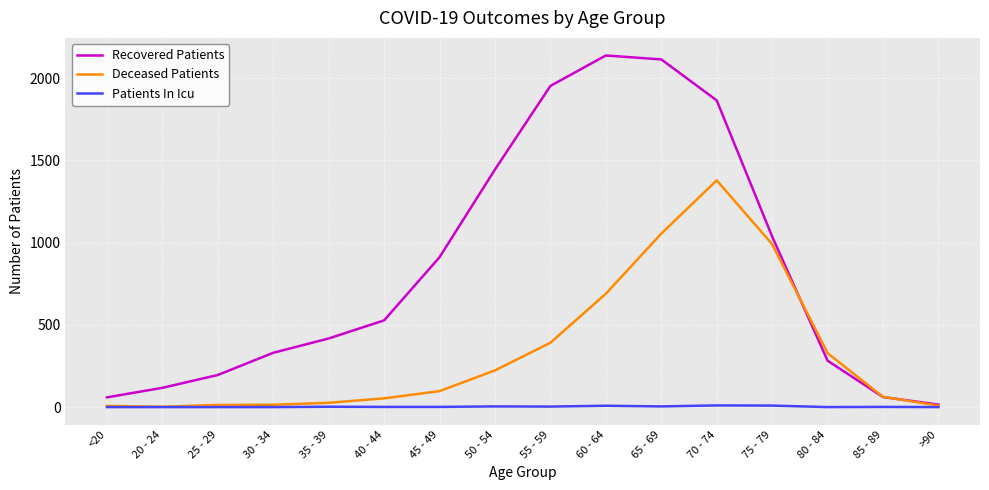

What is the total value across all series at 30 - 34?

344